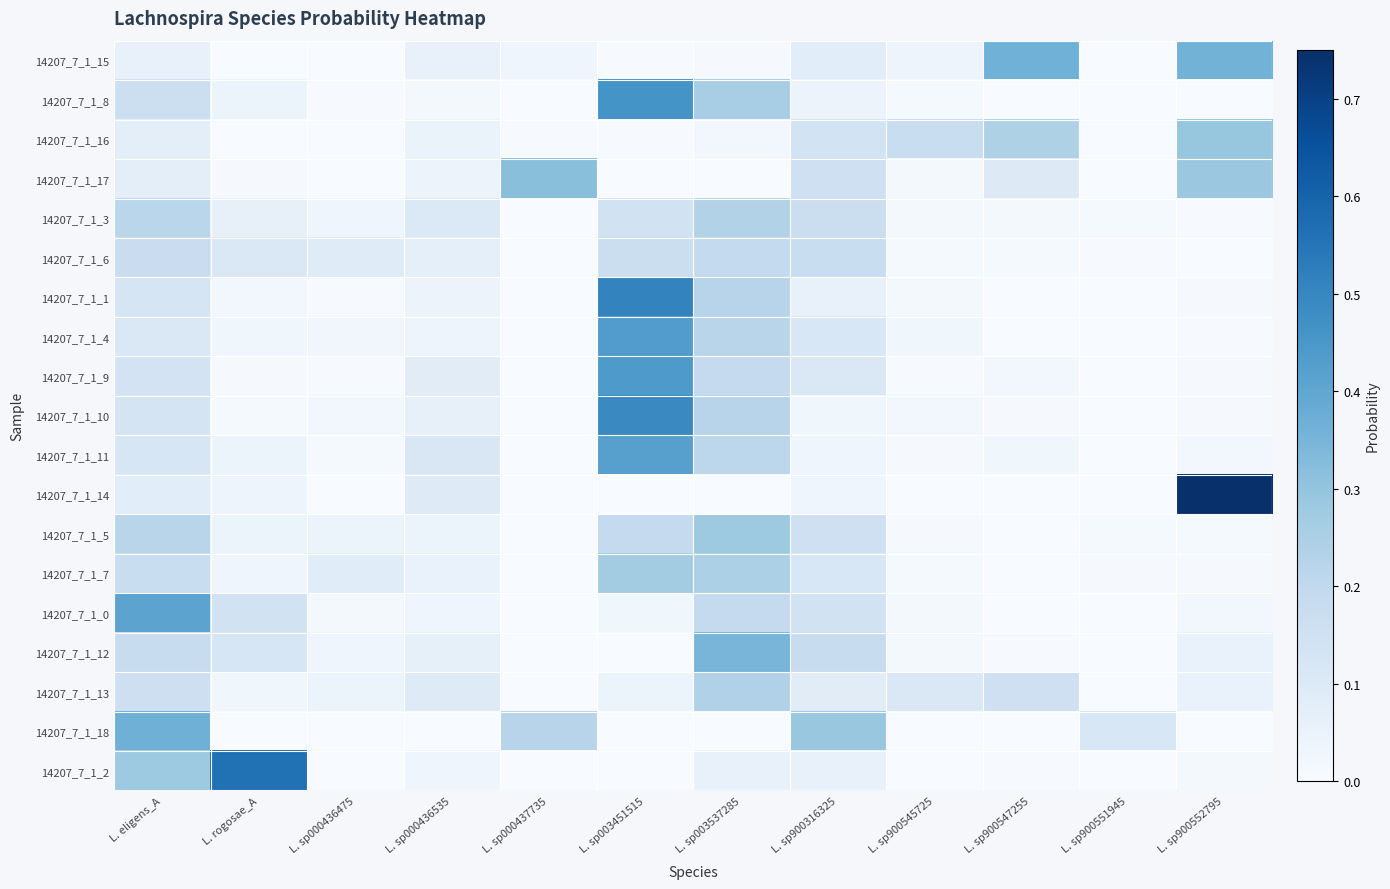

Reading left to right, list all the values displayed in this chart.

14207_7_1_15: L. eligens_A=0.1	L. rogosae_A=0.0	L. sp000436475=0.0	L. sp000436535=0.1	L. sp000437735=0.0	L. sp003451515=0.0	L. sp003537285=0.0	L. sp900316325=0.1	L. sp900545725=0.0	L. sp900547255=0.4	L. sp900551945=0.0	L. sp900552795=0.4
14207_7_1_8: L. eligens_A=0.2	L. rogosae_A=0.0	L. sp000436475=0.0	L. sp000436535=0.0	L. sp000437735=0.0	L. sp003451515=0.5	L. sp003537285=0.3	L. sp900316325=0.0	L. sp900545725=0.0	L. sp900547255=0.0	L. sp900551945=0.0	L. sp900552795=0.0
14207_7_1_16: L. eligens_A=0.1	L. rogosae_A=0.0	L. sp000436475=0.0	L. sp000436535=0.0	L. sp000437735=0.0	L. sp003451515=0.0	L. sp003537285=0.0	L. sp900316325=0.1	L. sp900545725=0.2	L. sp900547255=0.2	L. sp900551945=0.0	L. sp900552795=0.3
14207_7_1_17: L. eligens_A=0.1	L. rogosae_A=0.0	L. sp000436475=0.0	L. sp000436535=0.0	L. sp000437735=0.3	L. sp003451515=0.0	L. sp003537285=0.0	L. sp900316325=0.2	L. sp900545725=0.0	L. sp900547255=0.1	L. sp900551945=0.0	L. sp900552795=0.3
14207_7_1_3: L. eligens_A=0.2	L. rogosae_A=0.1	L. sp000436475=0.0	L. sp000436535=0.1	L. sp000437735=0.0	L. sp003451515=0.1	L. sp003537285=0.2	L. sp900316325=0.2	L. sp900545725=0.0	L. sp900547255=0.0	L. sp900551945=0.0	L. sp900552795=0.0
14207_7_1_6: L. eligens_A=0.2	L. rogosae_A=0.1	L. sp000436475=0.1	L. sp000436535=0.1	L. sp000437735=0.0	L. sp003451515=0.2	L. sp003537285=0.2	L. sp900316325=0.2	L. sp900545725=0.0	L. sp900547255=0.0	L. sp900551945=0.0	L. sp900552795=0.0
14207_7_1_1: L. eligens_A=0.1	L. rogosae_A=0.0	L. sp000436475=0.0	L. sp000436535=0.0	L. sp000437735=0.0	L. sp003451515=0.5	L. sp003537285=0.2	L. sp900316325=0.1	L. sp900545725=0.0	L. sp900547255=0.0	L. sp900551945=0.0	L. sp900552795=0.0
14207_7_1_4: L. eligens_A=0.1	L. rogosae_A=0.0	L. sp000436475=0.0	L. sp000436535=0.0	L. sp000437735=0.0	L. sp003451515=0.4	L. sp003537285=0.2	L. sp900316325=0.1	L. sp900545725=0.0	L. sp900547255=0.0	L. sp900551945=0.0	L. sp900552795=0.0
14207_7_1_9: L. eligens_A=0.1	L. rogosae_A=0.0	L. sp000436475=0.0	L. sp000436535=0.1	L. sp000437735=0.0	L. sp003451515=0.4	L. sp003537285=0.2	L. sp900316325=0.1	L. sp900545725=0.0	L. sp900547255=0.0	L. sp900551945=0.0	L. sp900552795=0.0
14207_7_1_10: L. eligens_A=0.1	L. rogosae_A=0.0	L. sp000436475=0.0	L. sp000436535=0.1	L. sp000437735=0.0	L. sp003451515=0.5	L. sp003537285=0.2	L. sp900316325=0.0	L. sp900545725=0.0	L. sp900547255=0.0	L. sp900551945=0.0	L. sp900552795=0.0
14207_7_1_11: L. eligens_A=0.1	L. rogosae_A=0.0	L. sp000436475=0.0	L. sp000436535=0.1	L. sp000437735=0.0	L. sp003451515=0.4	L. sp003537285=0.2	L. sp900316325=0.0	L. sp900545725=0.0	L. sp900547255=0.0	L. sp900551945=0.0	L. sp900552795=0.0
14207_7_1_14: L. eligens_A=0.1	L. rogosae_A=0.0	L. sp000436475=0.0	L. sp000436535=0.1	L. sp000437735=0.0	L. sp003451515=0.0	L. sp003537285=0.0	L. sp900316325=0.0	L. sp900545725=0.0	L. sp900547255=0.0	L. sp900551945=0.0	L. sp900552795=0.8
14207_7_1_5: L. eligens_A=0.2	L. rogosae_A=0.0	L. sp000436475=0.0	L. sp000436535=0.0	L. sp000437735=0.0	L. sp003451515=0.2	L. sp003537285=0.3	L. sp900316325=0.2	L. sp900545725=0.0	L. sp900547255=0.0	L. sp900551945=0.0	L. sp900552795=0.0
14207_7_1_7: L. eligens_A=0.2	L. rogosae_A=0.0	L. sp000436475=0.1	L. sp000436535=0.1	L. sp000437735=0.0	L. sp003451515=0.3	L. sp003537285=0.2	L. sp900316325=0.1	L. sp900545725=0.0	L. sp900547255=0.0	L. sp900551945=0.0	L. sp900552795=0.0
14207_7_1_0: L. eligens_A=0.4	L. rogosae_A=0.1	L. sp000436475=0.0	L. sp000436535=0.0	L. sp000437735=0.0	L. sp003451515=0.0	L. sp003537285=0.2	L. sp900316325=0.1	L. sp900545725=0.0	L. sp900547255=0.0	L. sp900551945=0.0	L. sp900552795=0.0
14207_7_1_12: L. eligens_A=0.2	L. rogosae_A=0.1	L. sp000436475=0.0	L. sp000436535=0.1	L. sp000437735=0.0	L. sp003451515=0.0	L. sp003537285=0.3	L. sp900316325=0.2	L. sp900545725=0.0	L. sp900547255=0.0	L. sp900551945=0.0	L. sp900552795=0.1
14207_7_1_13: L. eligens_A=0.2	L. rogosae_A=0.0	L. sp000436475=0.0	L. sp000436535=0.1	L. sp000437735=0.0	L. sp003451515=0.0	L. sp003537285=0.2	L. sp900316325=0.1	L. sp900545725=0.1	L. sp900547255=0.2	L. sp900551945=0.0	L. sp900552795=0.1
14207_7_1_18: L. eligens_A=0.4	L. rogosae_A=0.0	L. sp000436475=0.0	L. sp000436535=0.0	L. sp000437735=0.2	L. sp003451515=0.0	L. sp003537285=0.0	L. sp900316325=0.3	L. sp900545725=0.0	L. sp900547255=0.0	L. sp900551945=0.1	L. sp900552795=0.0
14207_7_1_2: L. eligens_A=0.3	L. rogosae_A=0.6	L. sp000436475=0.0	L. sp000436535=0.0	L. sp000437735=0.0	L. sp003451515=0.0	L. sp003537285=0.1	L. sp900316325=0.1	L. sp900545725=0.0	L. sp900547255=0.0	L. sp900551945=0.0	L. sp900552795=0.0